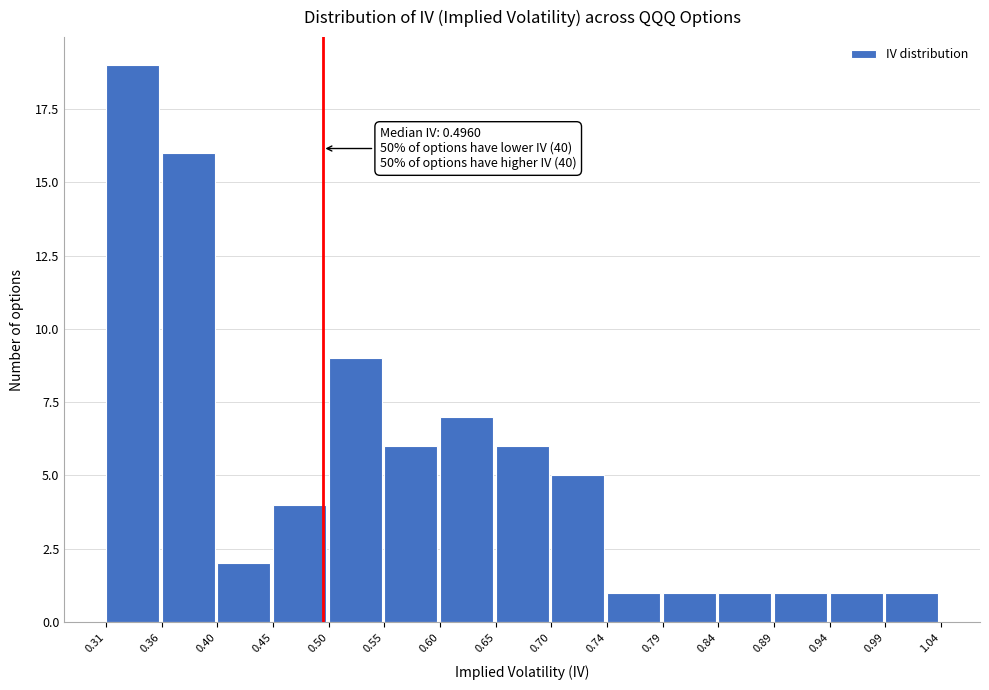

Which range on the x-axis has the tallest bar?

0.31 to 0.36